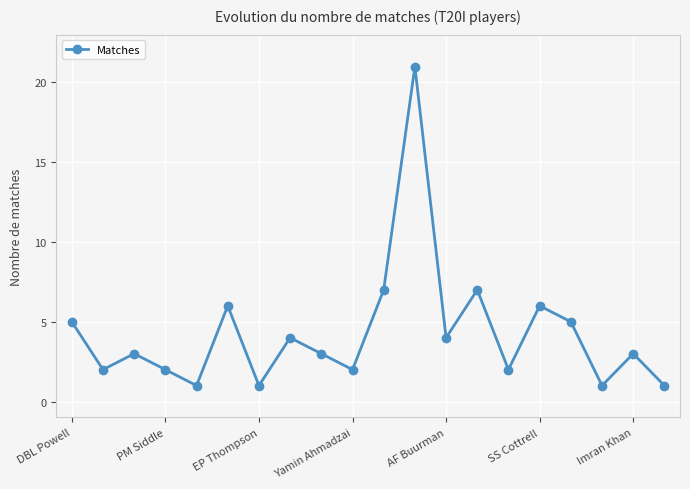

What is the sum of all values?

86